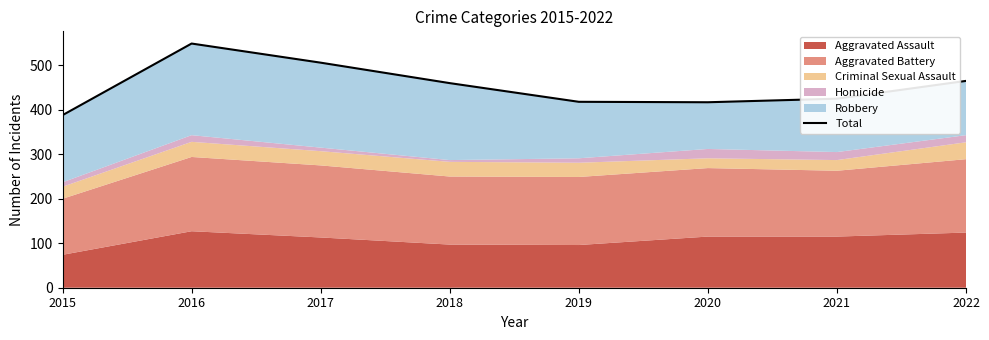

What is the ratio of the value at 2017 to the value at 2022?

1.1